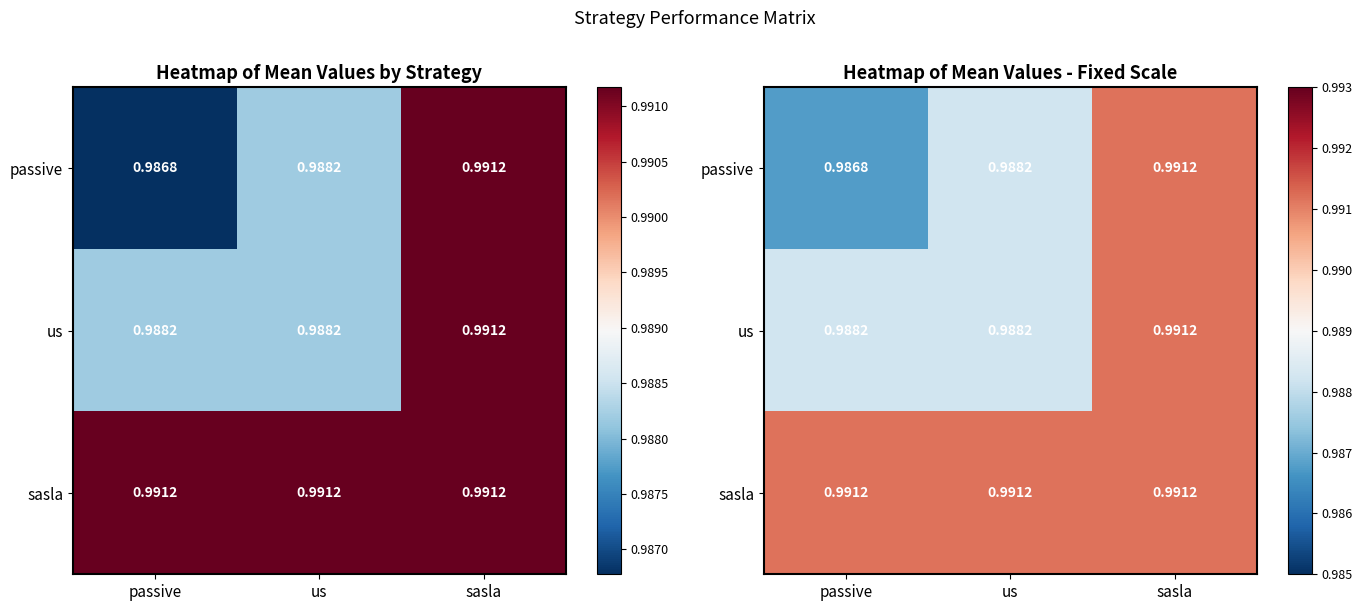

At which category does the chart reach its peak across all series?

sasla